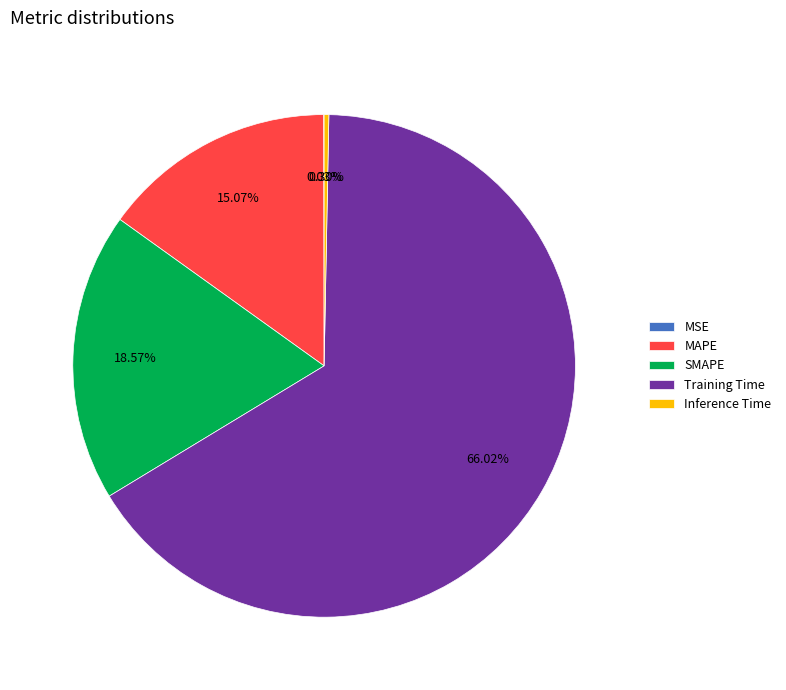

Do SMAPE and Inference Time together represent more than half of the pie?

No